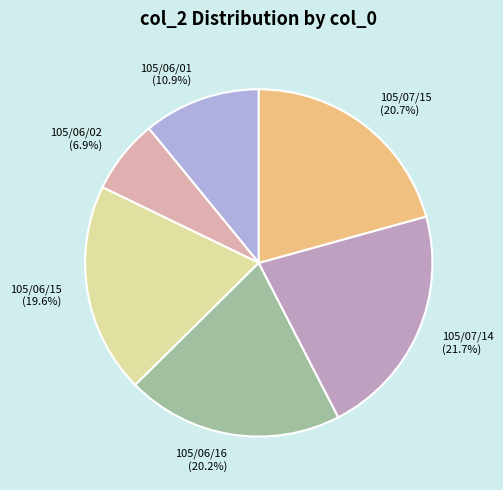

What is the smallest slice in the pie chart?

105/06/02